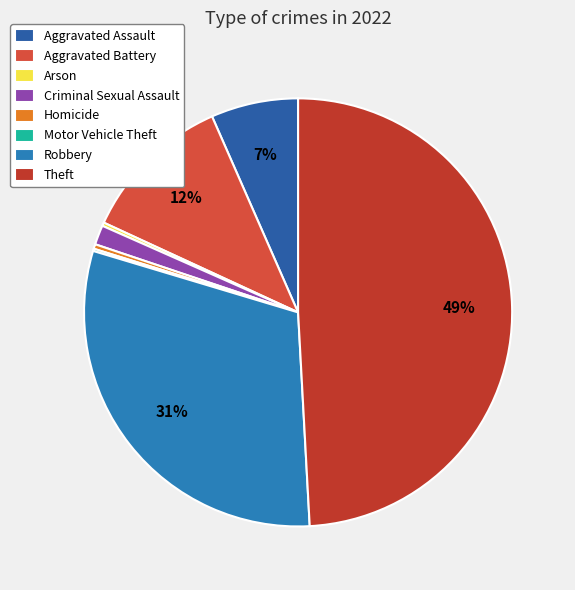

Is Robbery the majority of the pie?

No